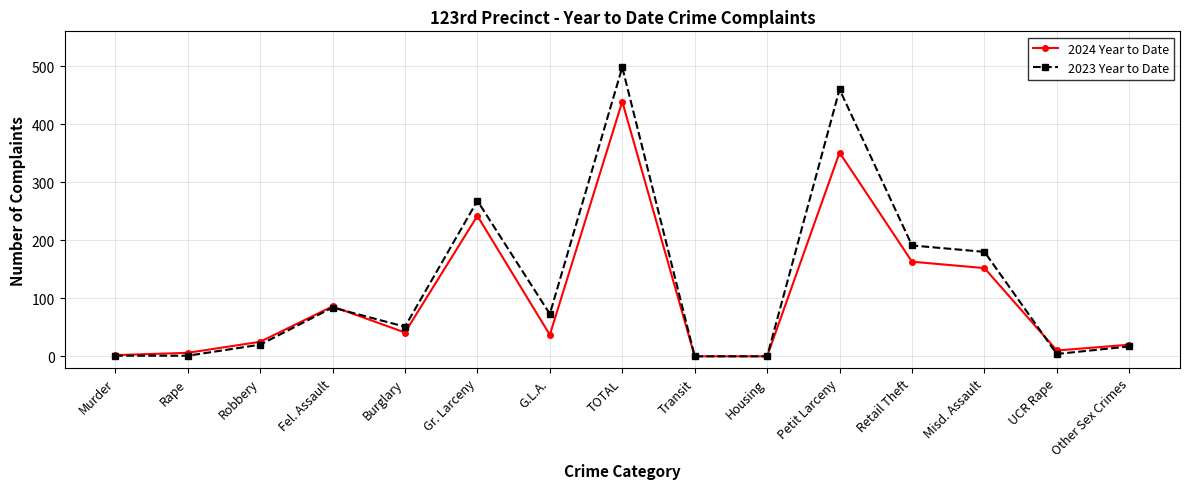

How many data points in 2024 Year to Date are less than 37?

7